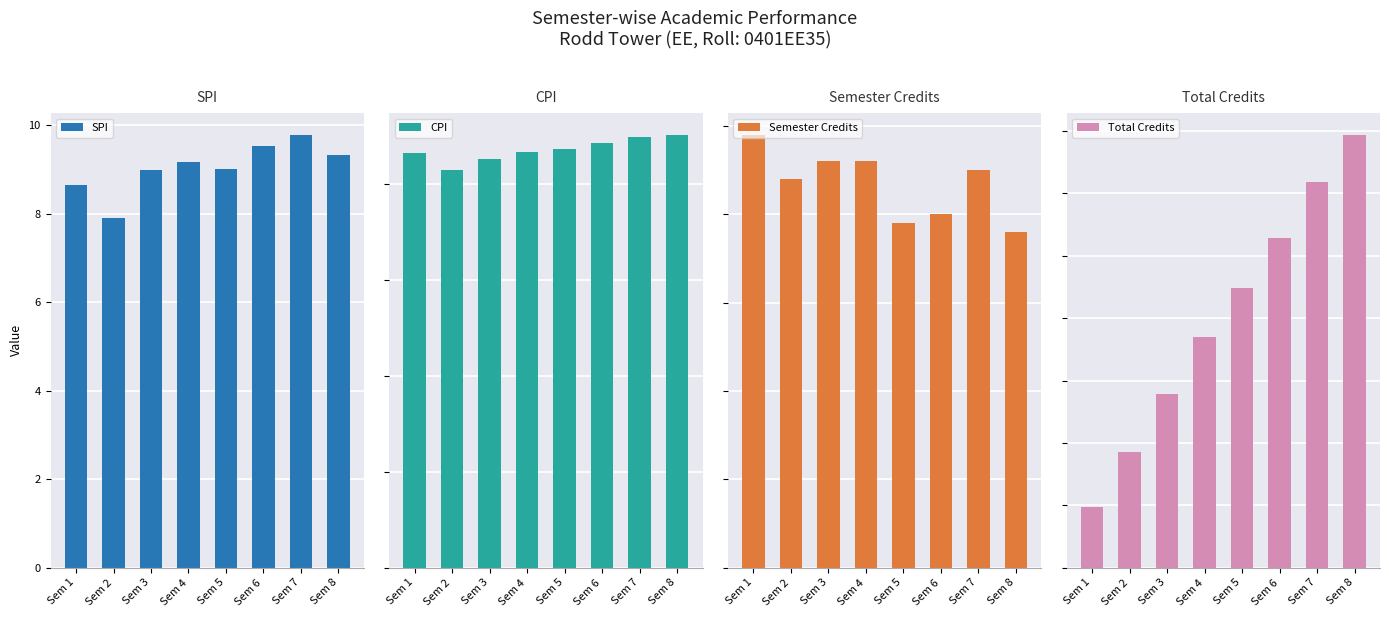

What are all the series names shown in the legend?

SPI, CPI, Semester Credits, Total Credits